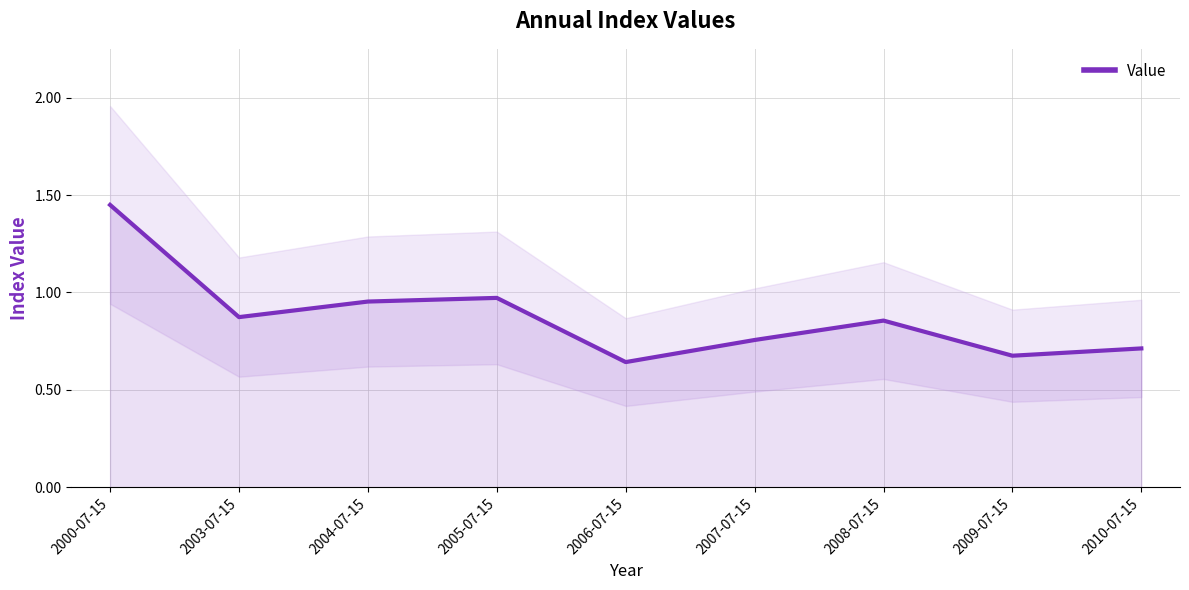

Rank the categories by value from highest to lowest.

2000-07-15, 2005-07-15, 2004-07-15, 2003-07-15, 2008-07-15, 2007-07-15, 2010-07-15, 2009-07-15, 2006-07-15